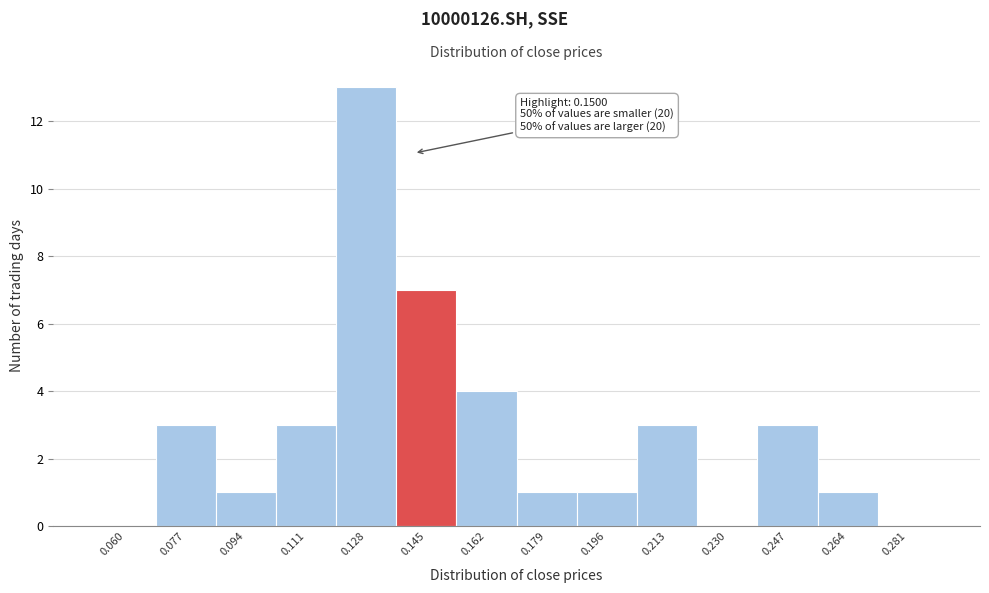

Reading right to left, list all the values displayed in this chart.

0.281=0	0.264=1	0.247=3	0.230=0	0.213=3	0.196=1	0.179=1	0.162=4	0.145=7	0.128=13	0.111=3	0.094=1	0.077=3	0.060=0